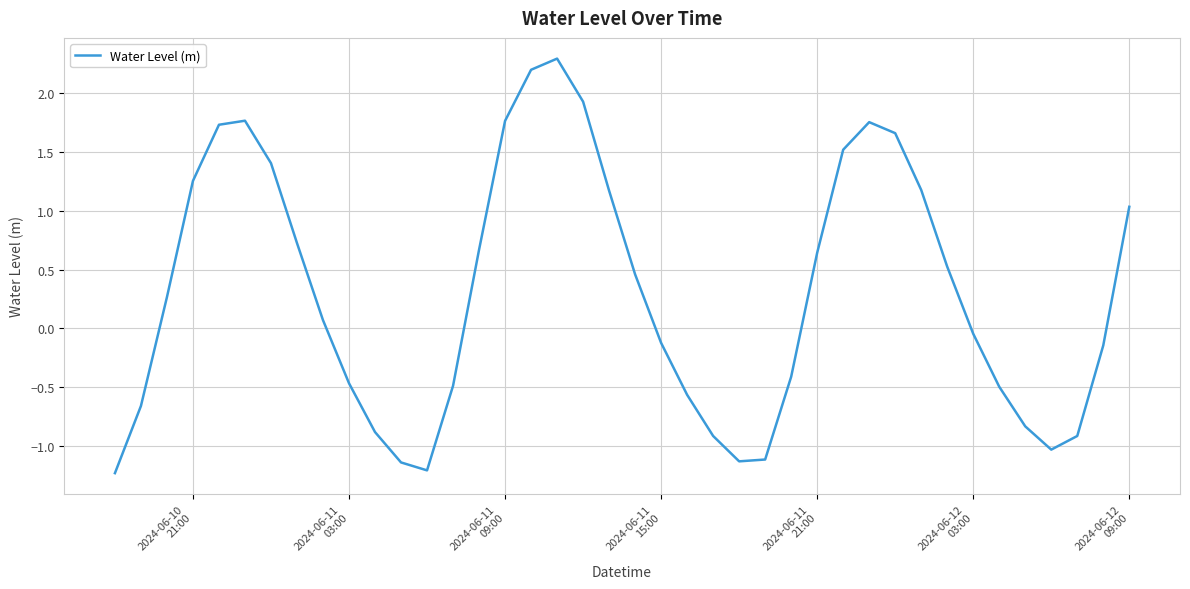

What is the difference between the maximum and minimum values?

3.5